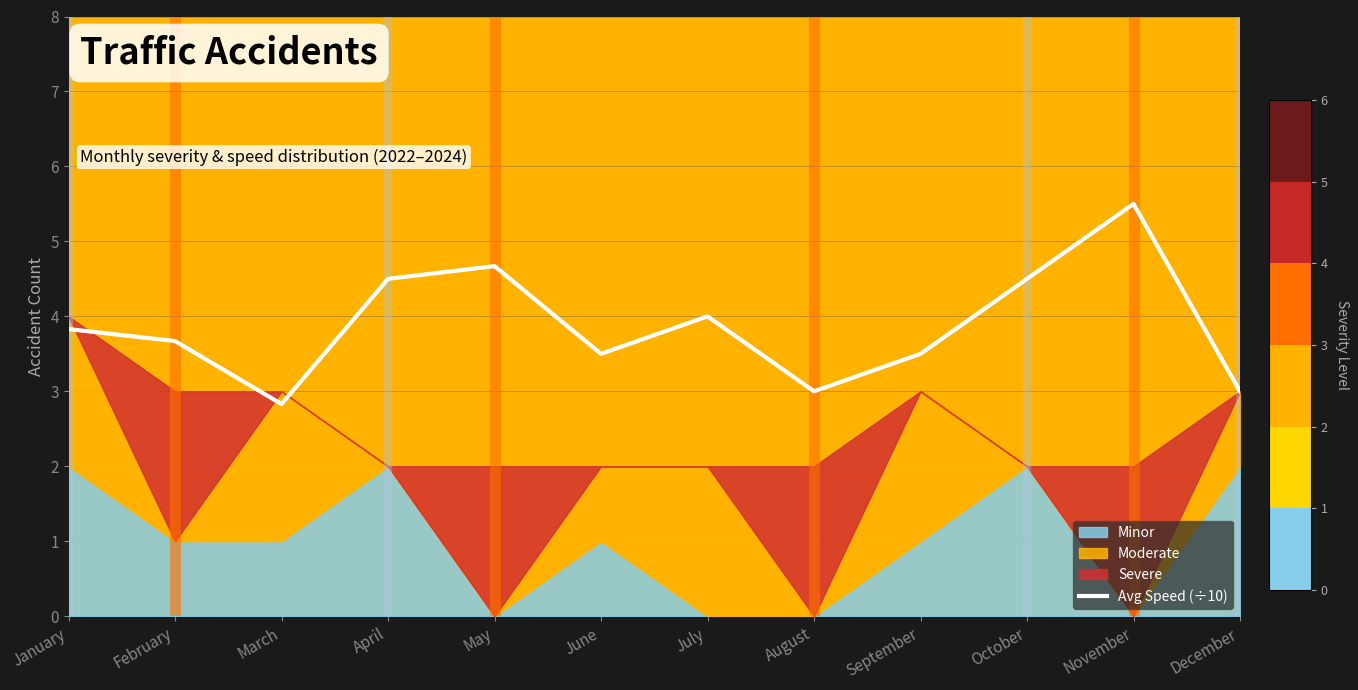

How many lines are shown in the chart?

1